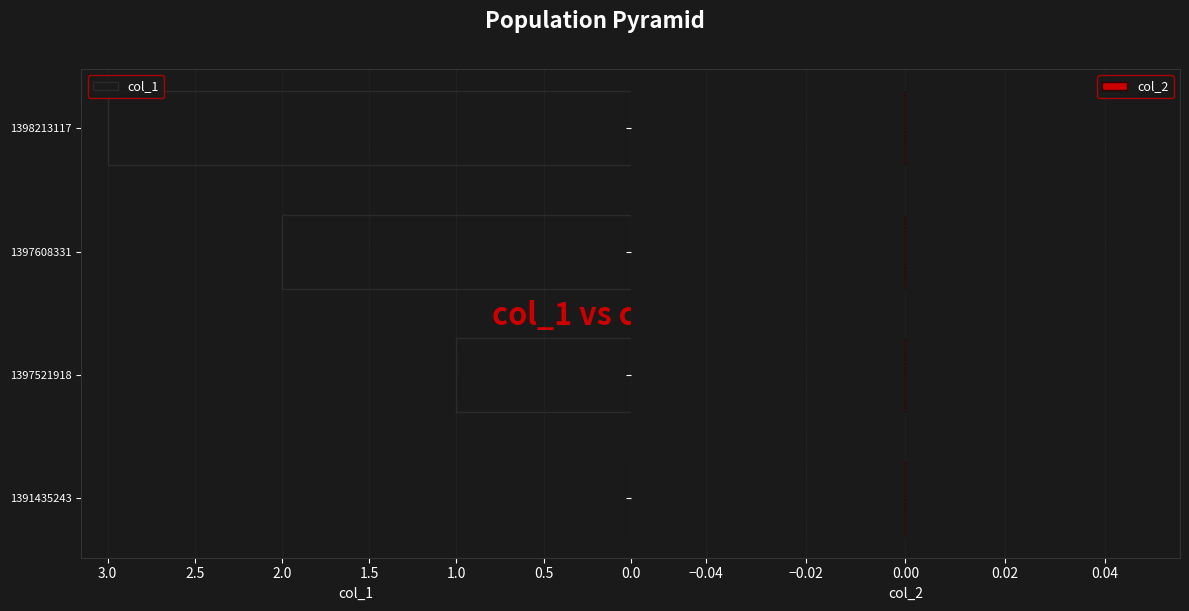

What is the sum of the values at 1391435243 and 1398213117?

3